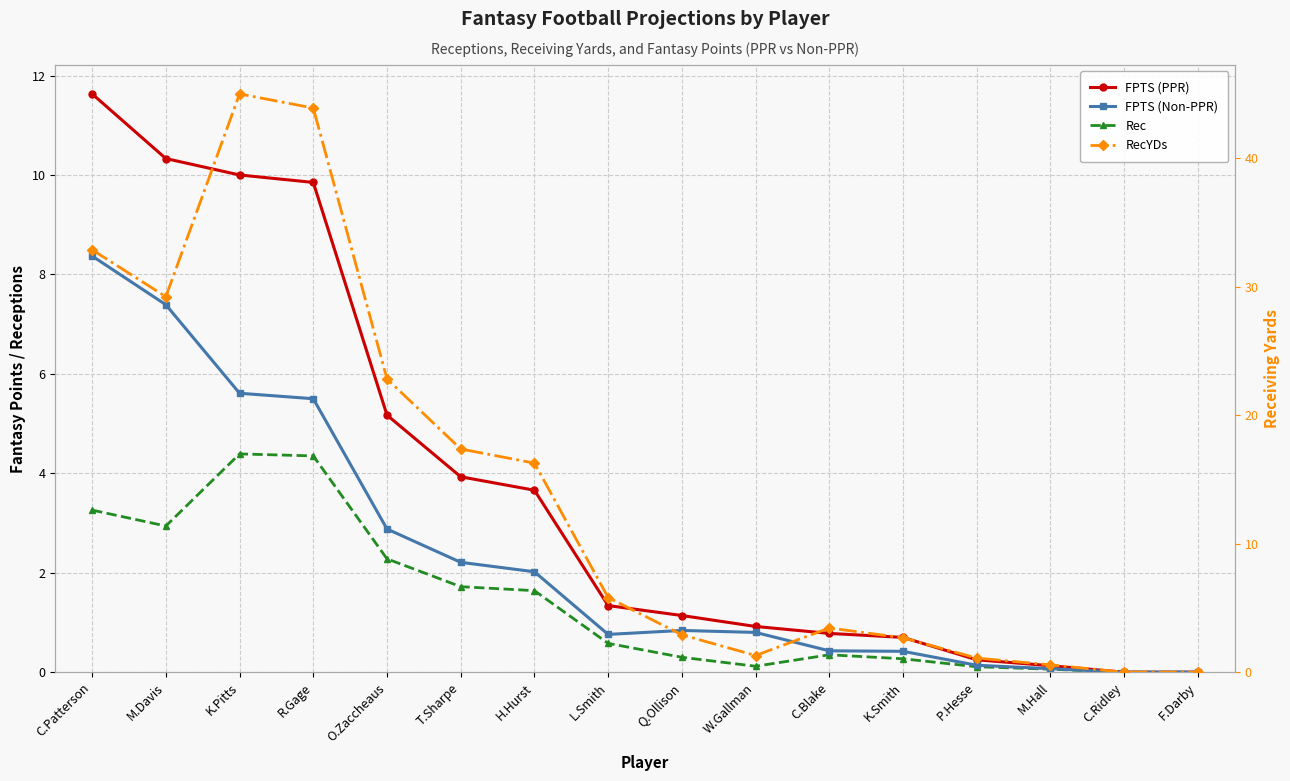

What is the label of the 15th point from the right?

M.Davis